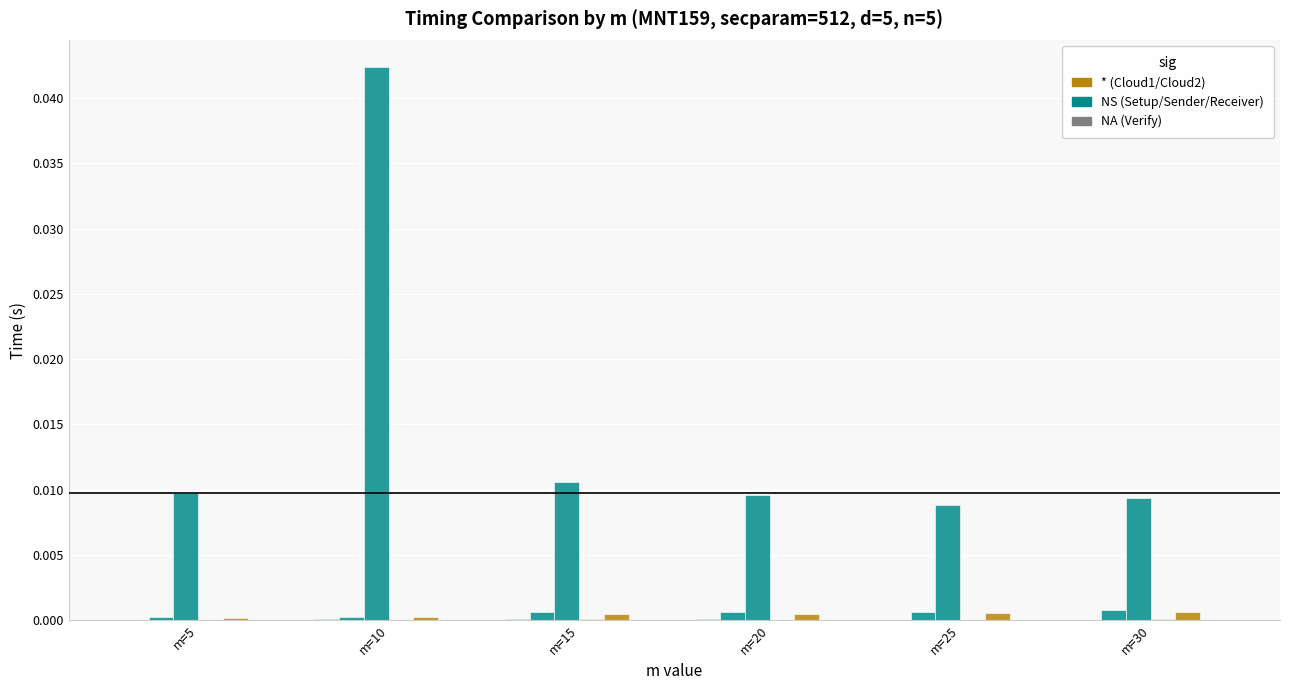

How many groups of bars are there?

6